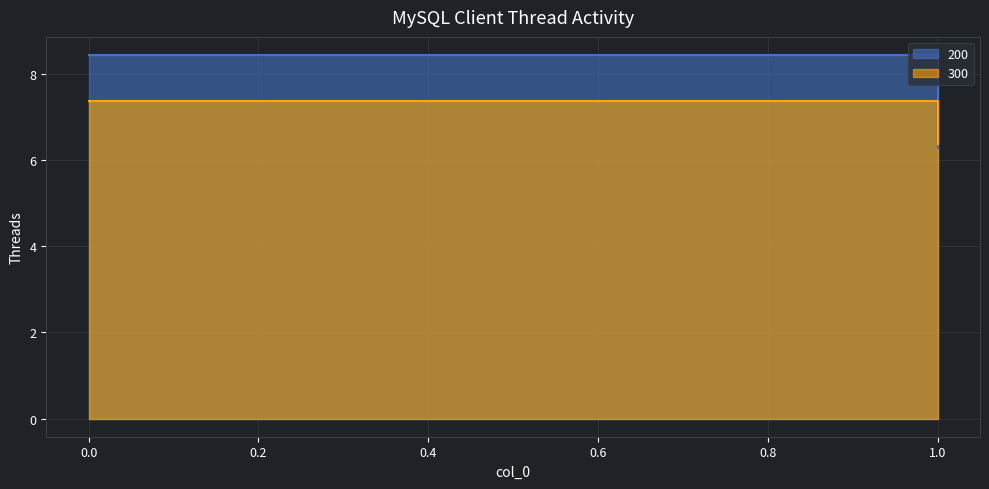

What is the spread (max minus min) of values at 0?

1.1